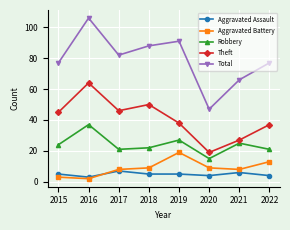

Read the Aggravated Assault value at 2022.

4